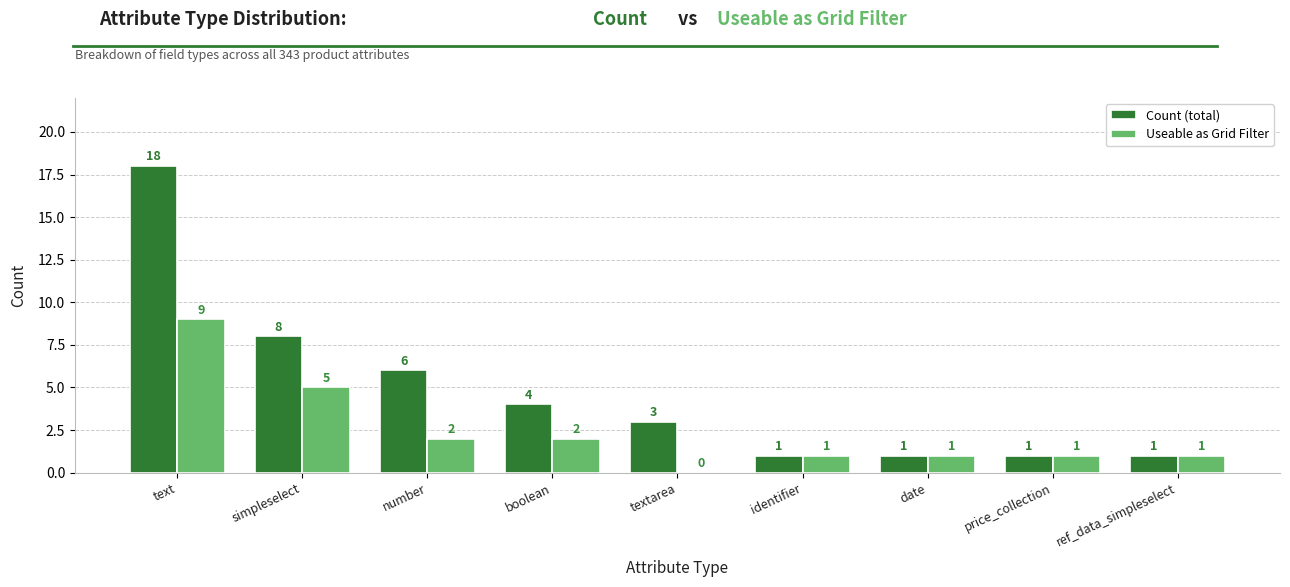

How many groups of bars are there?

9